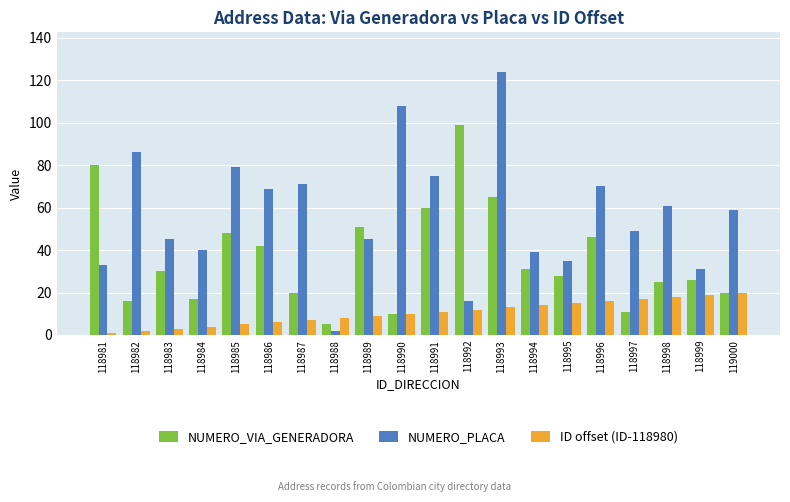

How many bars are there in each group?

3